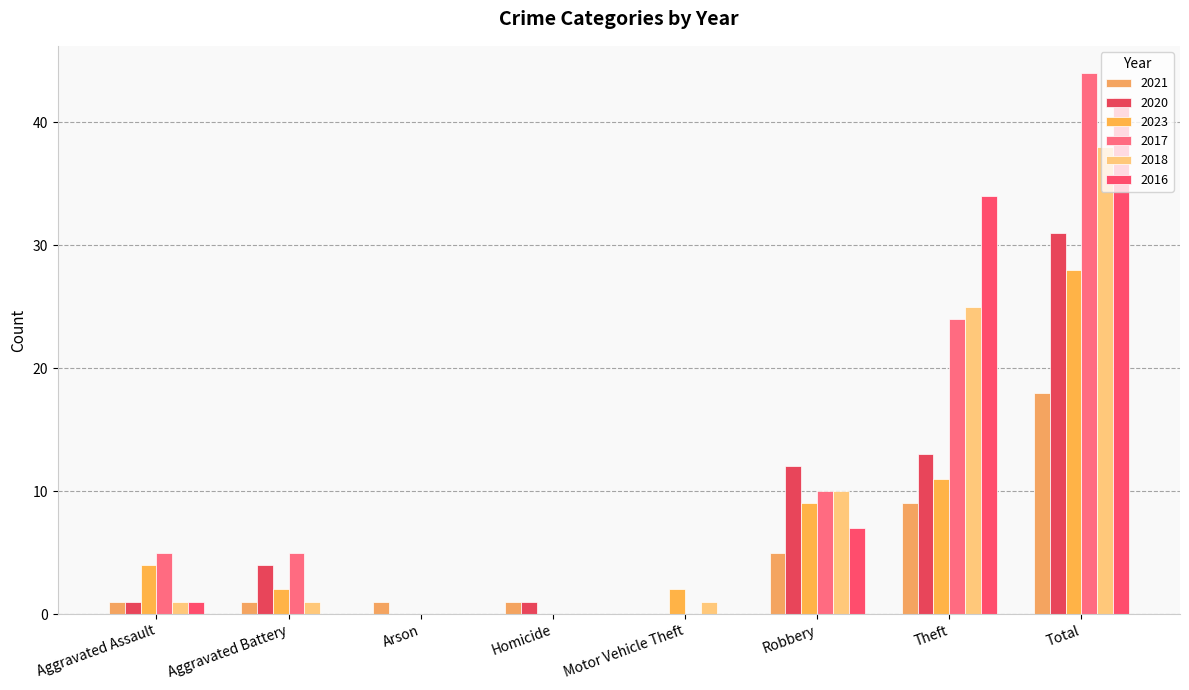

Reading left to right, extract all data points from this chart.

2021: 1	1	1	1	0	5	9	18
2020: 1	4	0	1	0	12	13	31
2023: 4	2	0	0	2	9	11	28
2017: 5	5	0	0	0	10	24	44
2018: 1	1	0	0	1	10	25	38
2016: 1	0	0	0	0	7	34	42